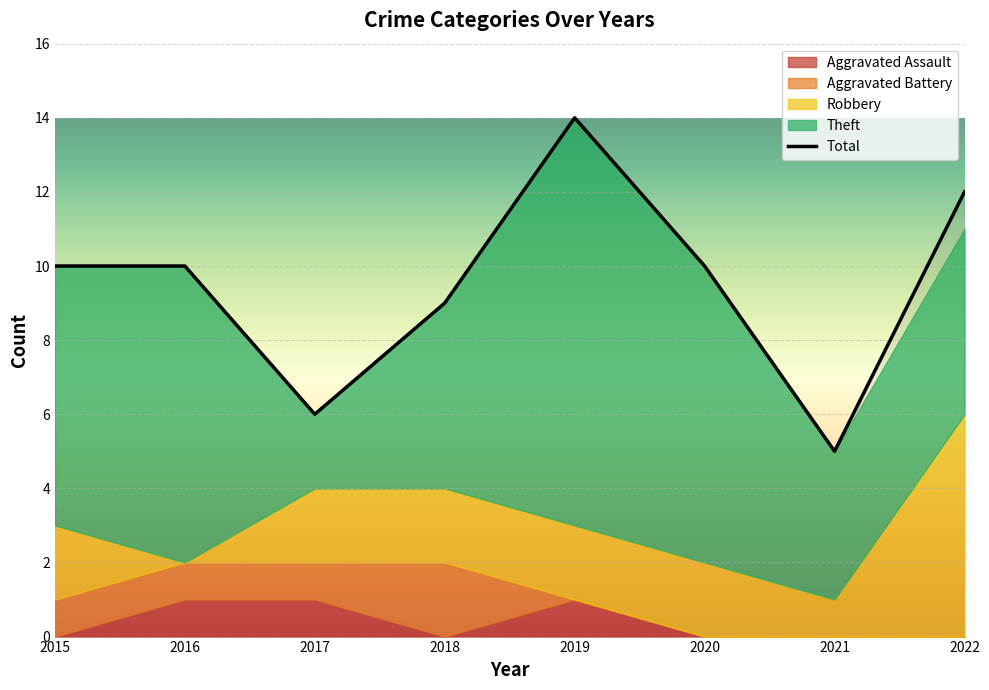

List the labels in order of value, largest first.

2019, 2022, 2015, 2016, 2020, 2018, 2017, 2021